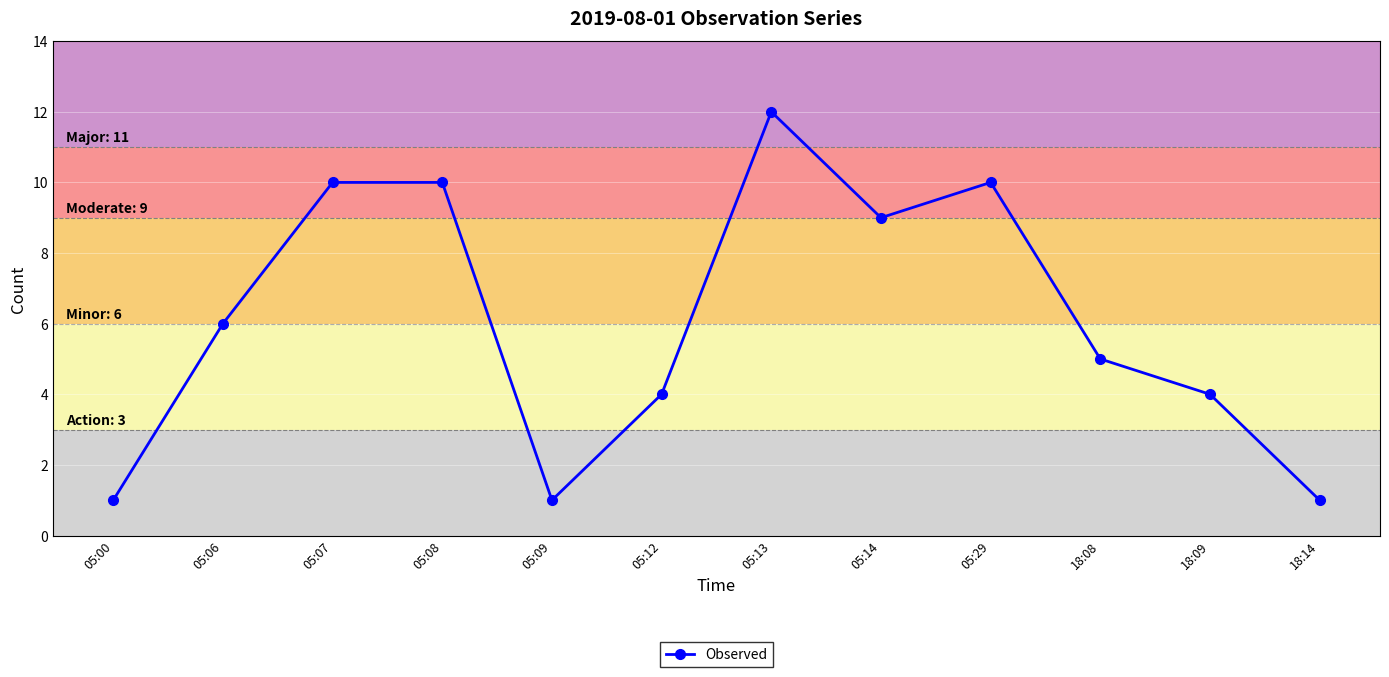

Is this an area chart (filled region under the line)?

No